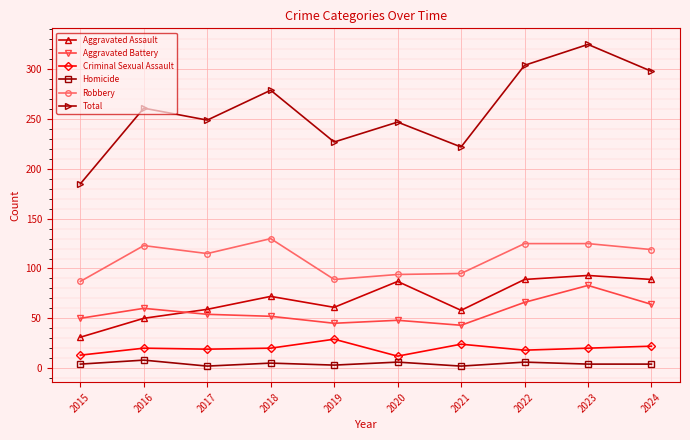

True or false: Homicide and Criminal Sexual Assault cross at least once.

False